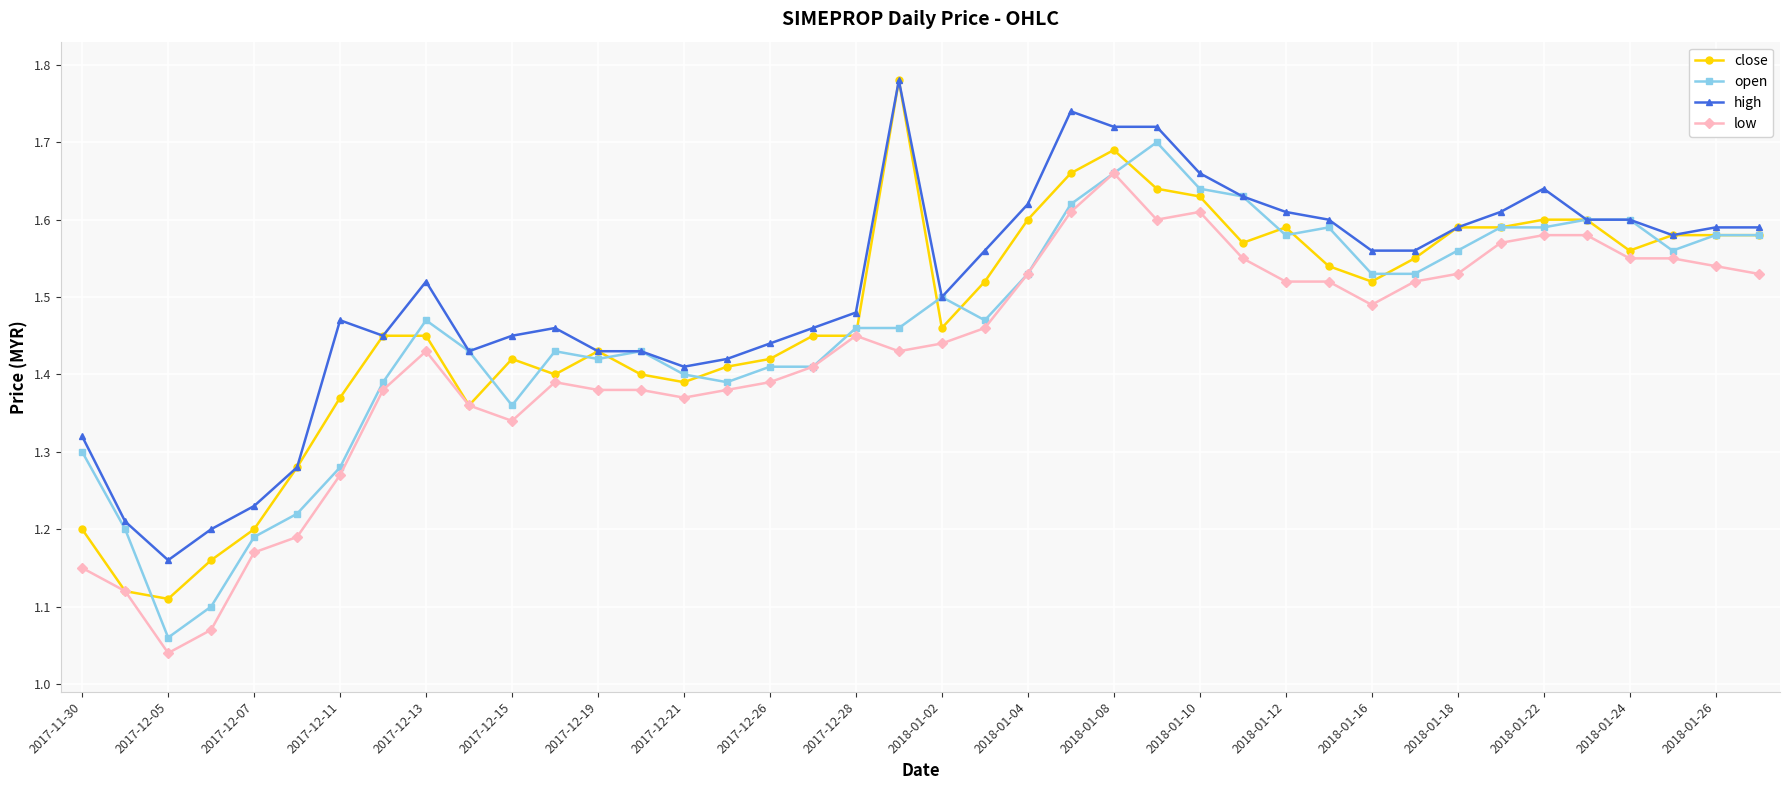

What is the difference between the maximum and second lowest values in the open series?

0.6